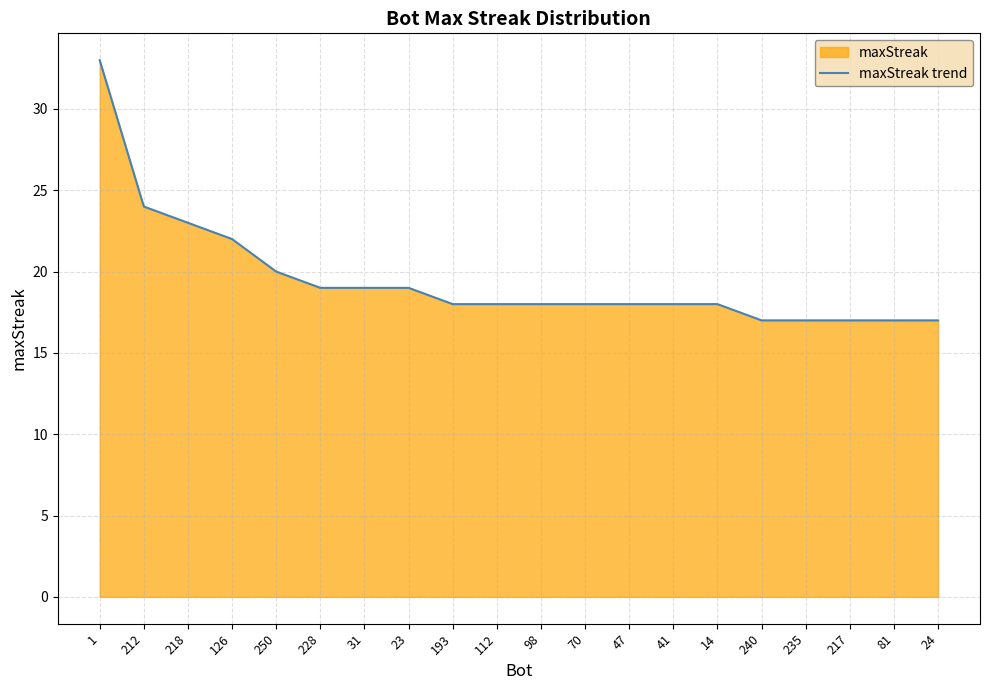

Is it true that the value at 228 is 7?

False